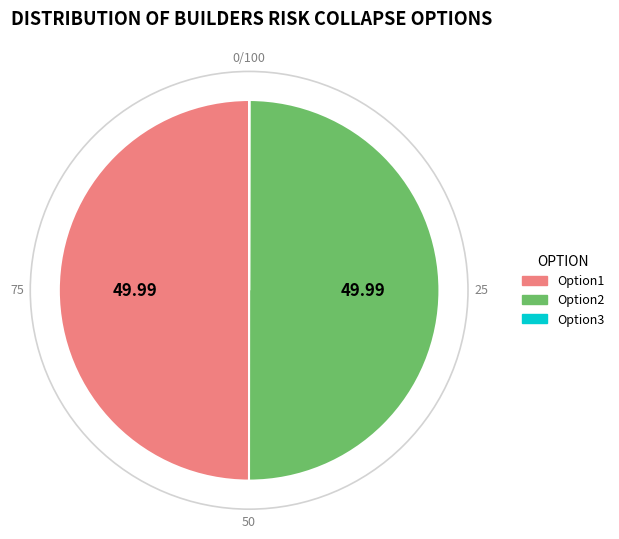

Approximately how many times larger is the value at Option2 compared to Option1?

1.0